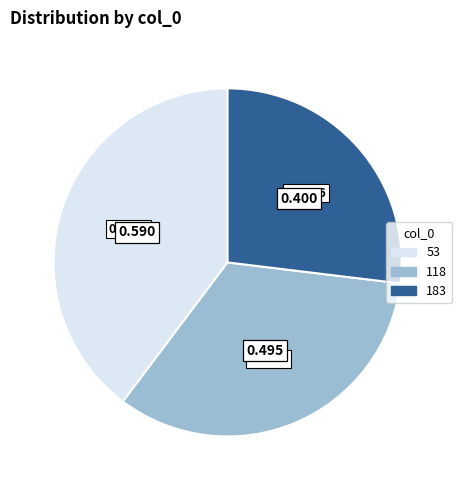

How many segments does this pie chart have?

3